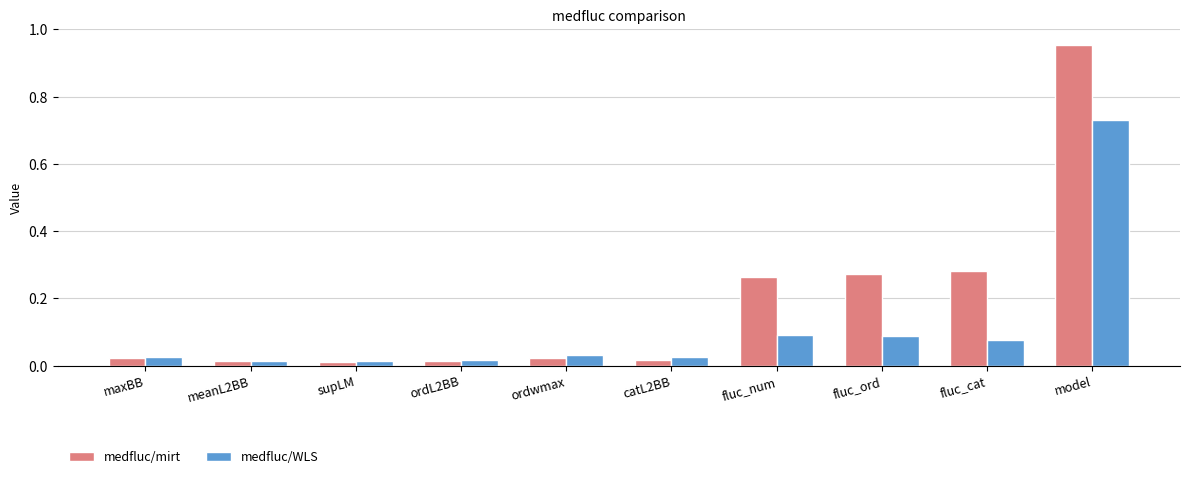

The medfluc/WLS series shows 0.0 at fluc_ord. True or false?

False